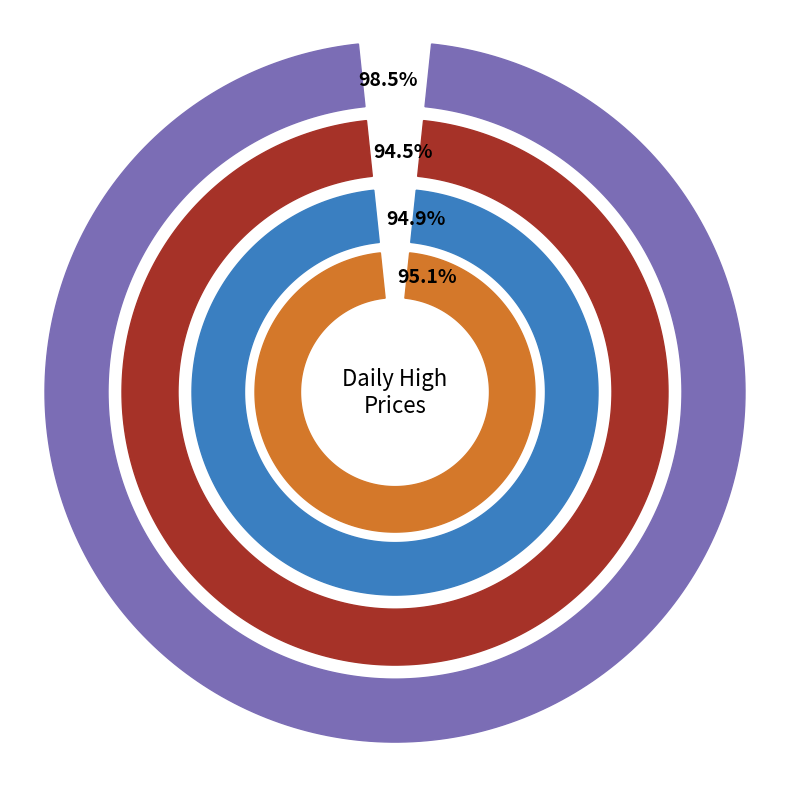

What is the largest slice in the pie chart?

2022-12-01